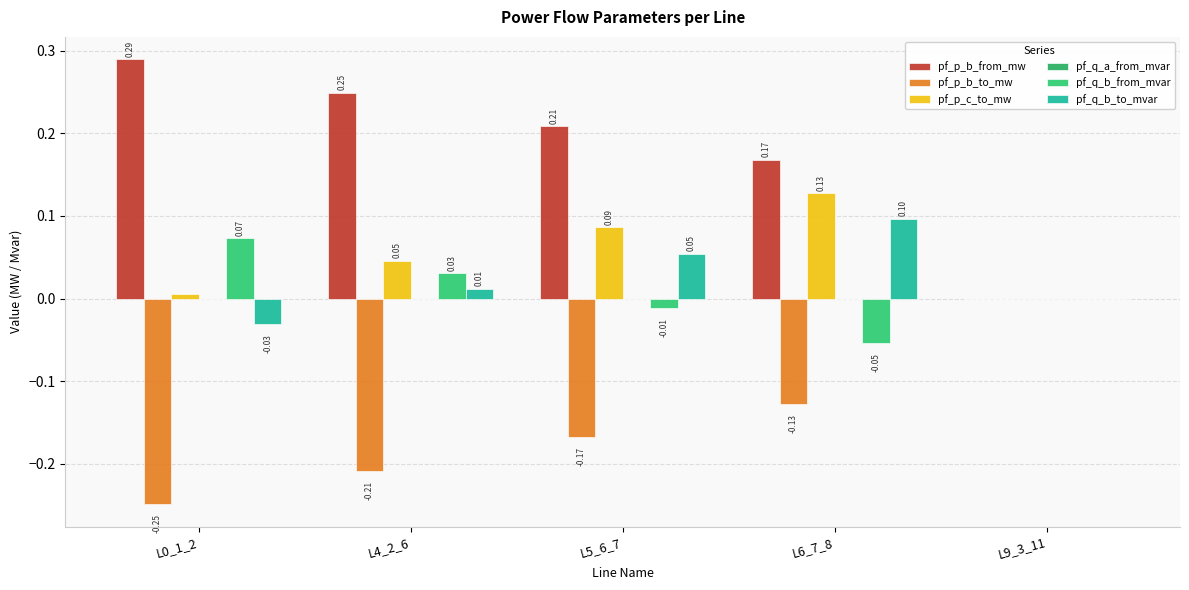

Is it true that pf_p_b_from_mw equals 0.1 at L0_1_2?

False